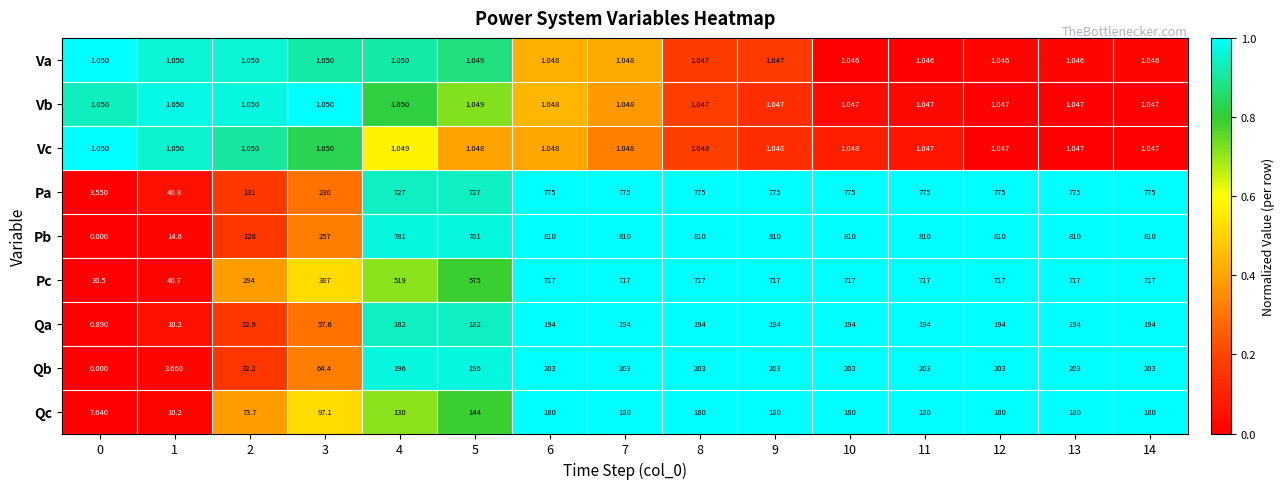

Is the value of Pa at 12 greater than the value of Qa at 13?

Yes